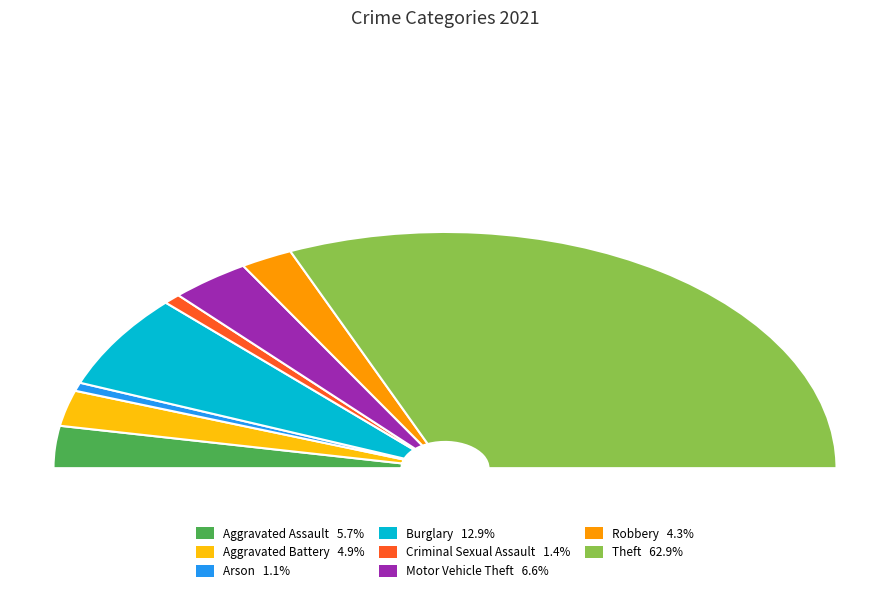

To the nearest percent, what portion does Burglary represent?

13%